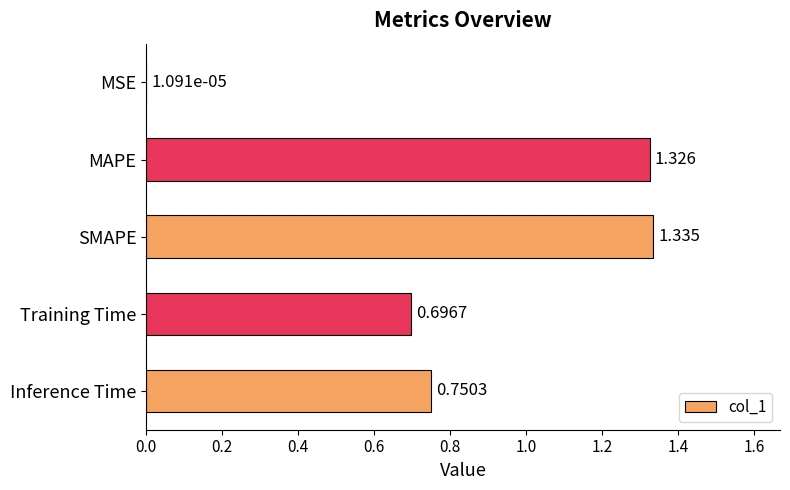

Between Inference Time and MAPE, which is larger?

MAPE